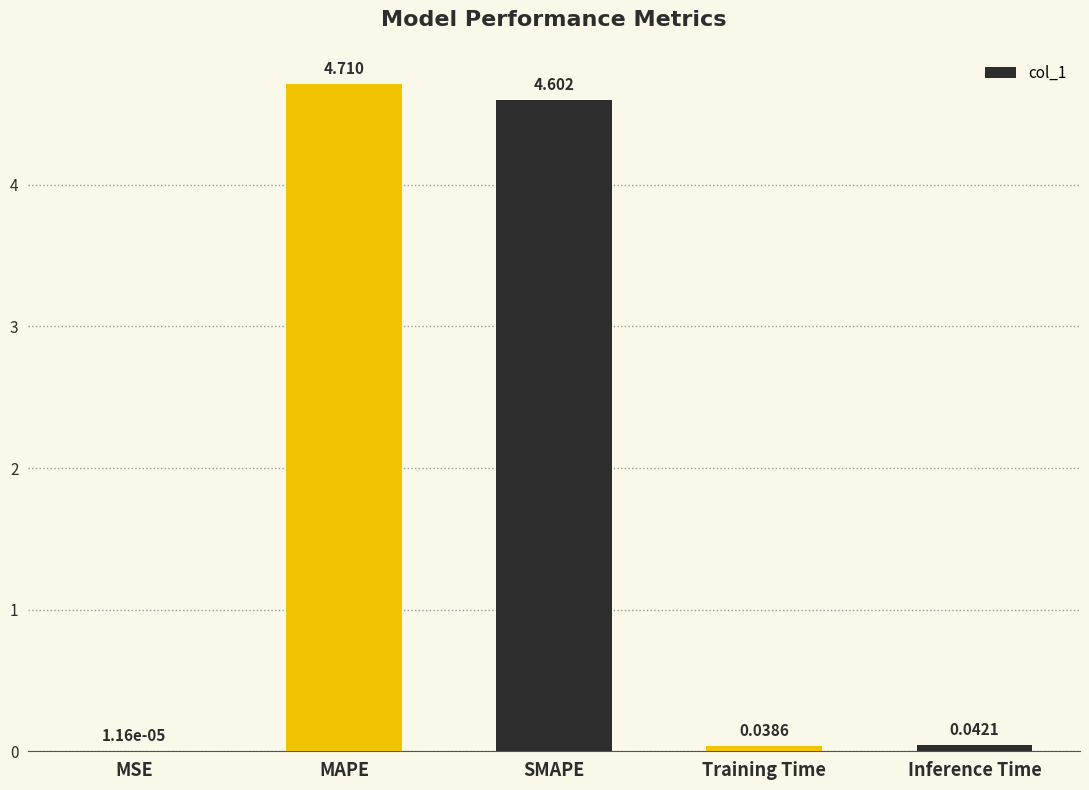

At which category does the chart reach its peak across all series?

MAPE